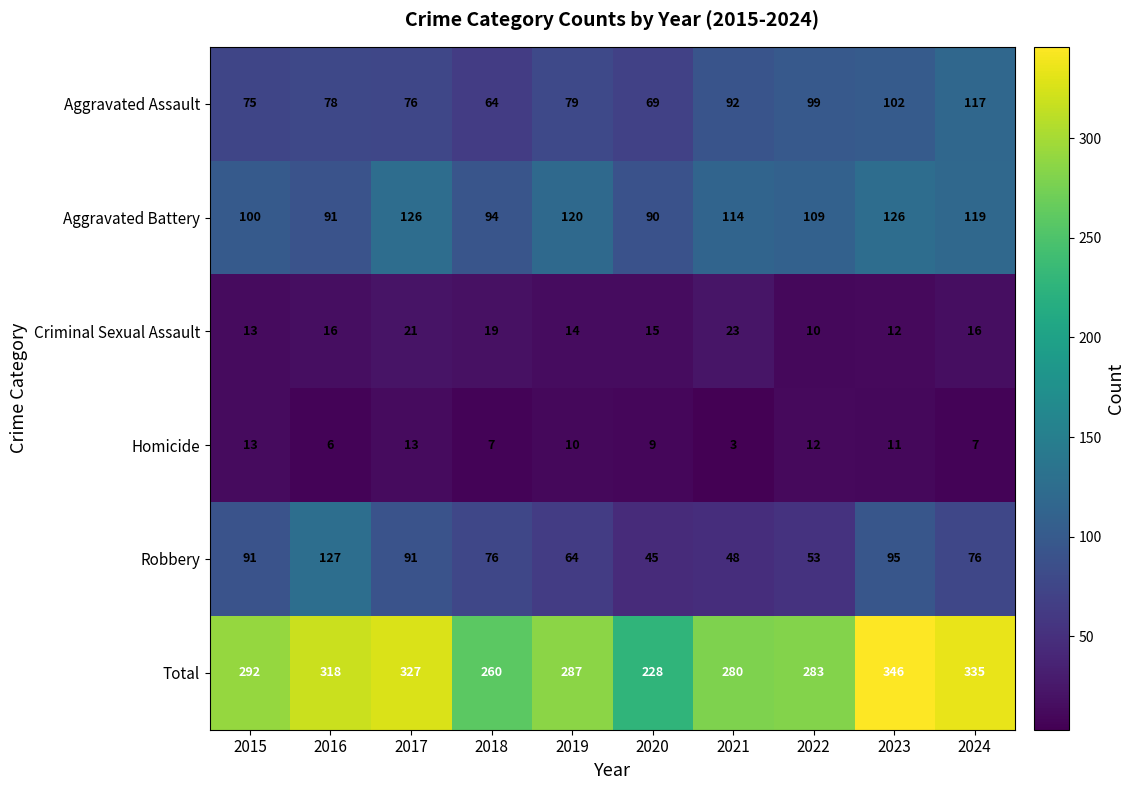

What is the approximate value of Robbery at 2021?

48